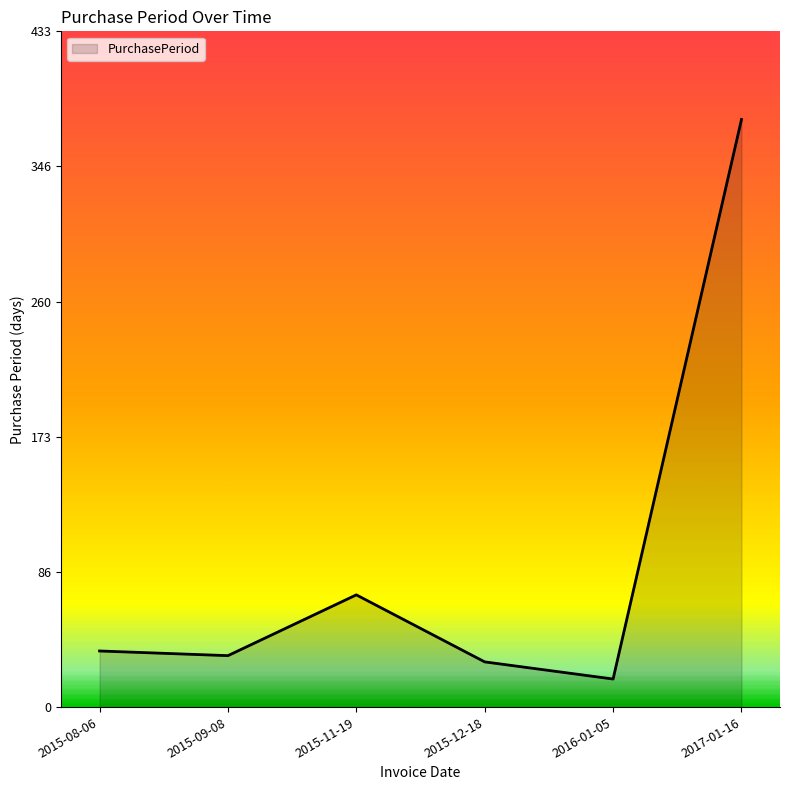

What is the sum of all values?

565